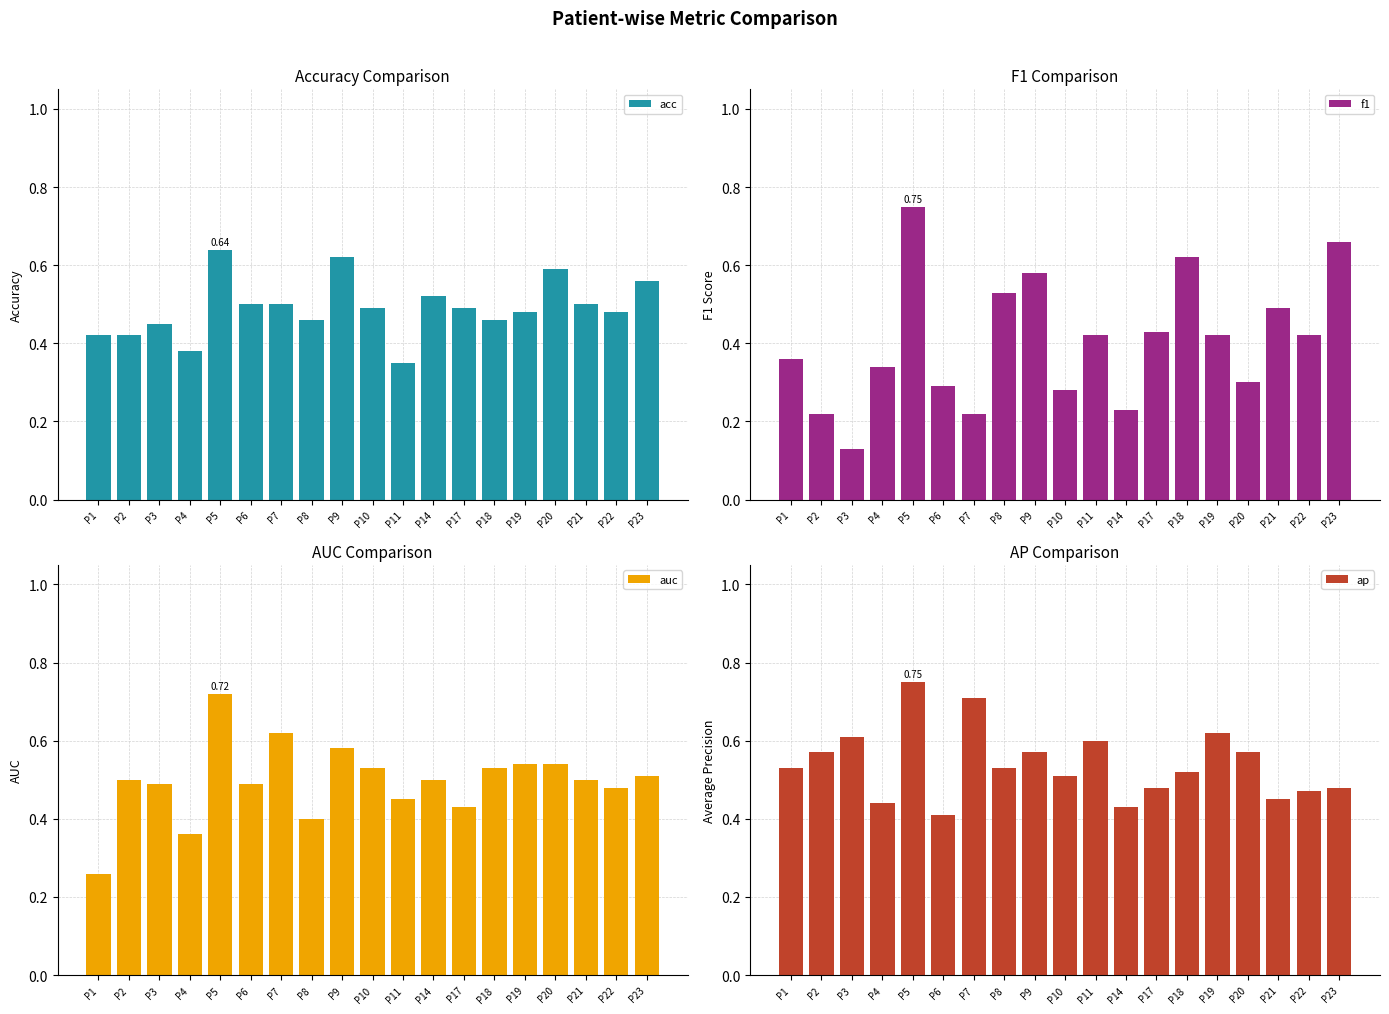

Are the bars horizontal?

No